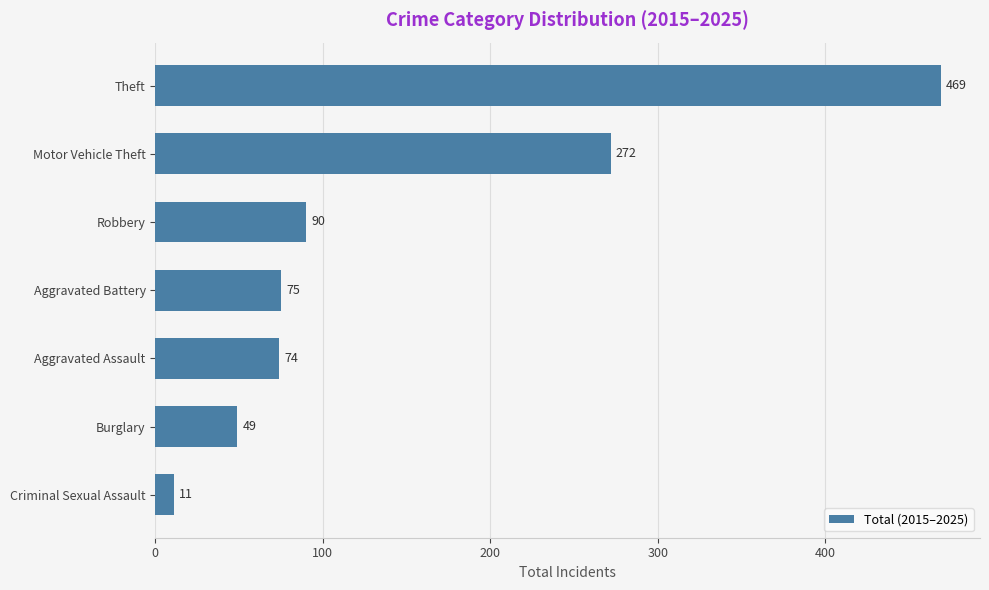

List the labels in order of value, largest first.

Theft, Motor Vehicle Theft, Robbery, Aggravated Battery, Aggravated Assault, Burglary, Criminal Sexual Assault